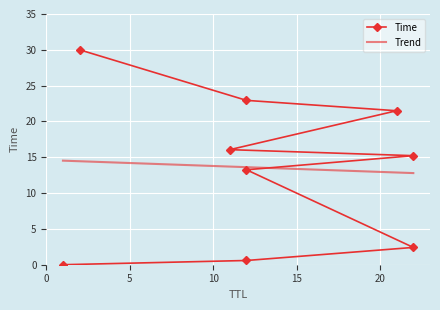

The value at 12 is 18.7. True or false?

False